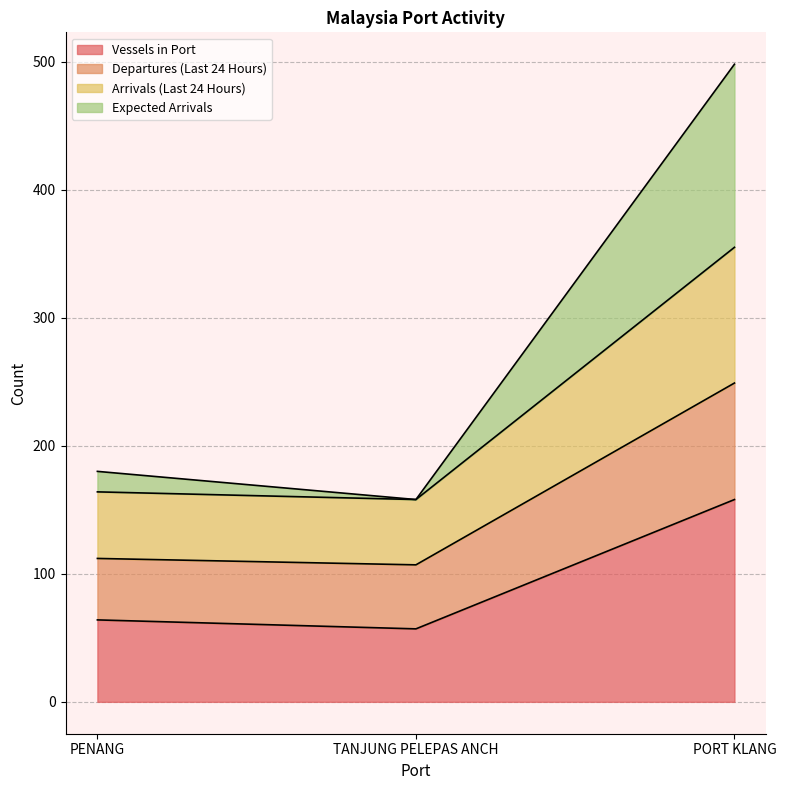

Which has a higher value, TANJUNG PELEPAS ANCH or PORT KLANG?

PORT KLANG